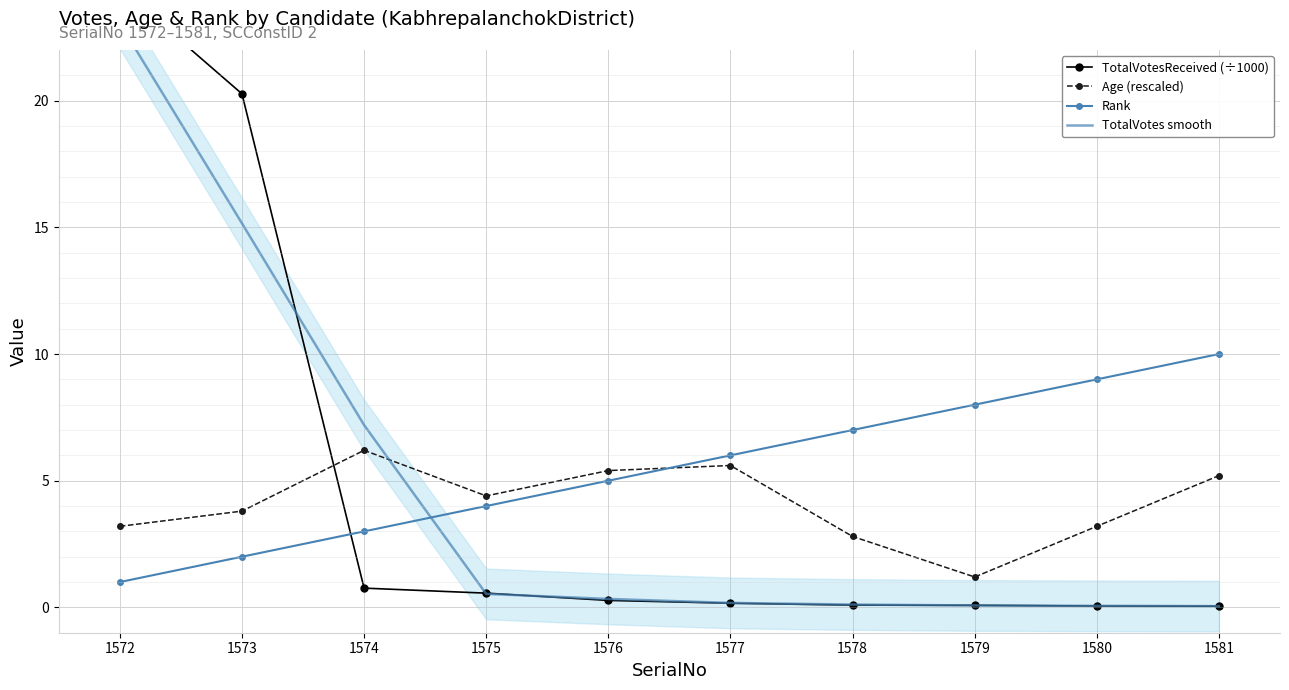

Where does the Age (rescaled) series first go above 4?

1574